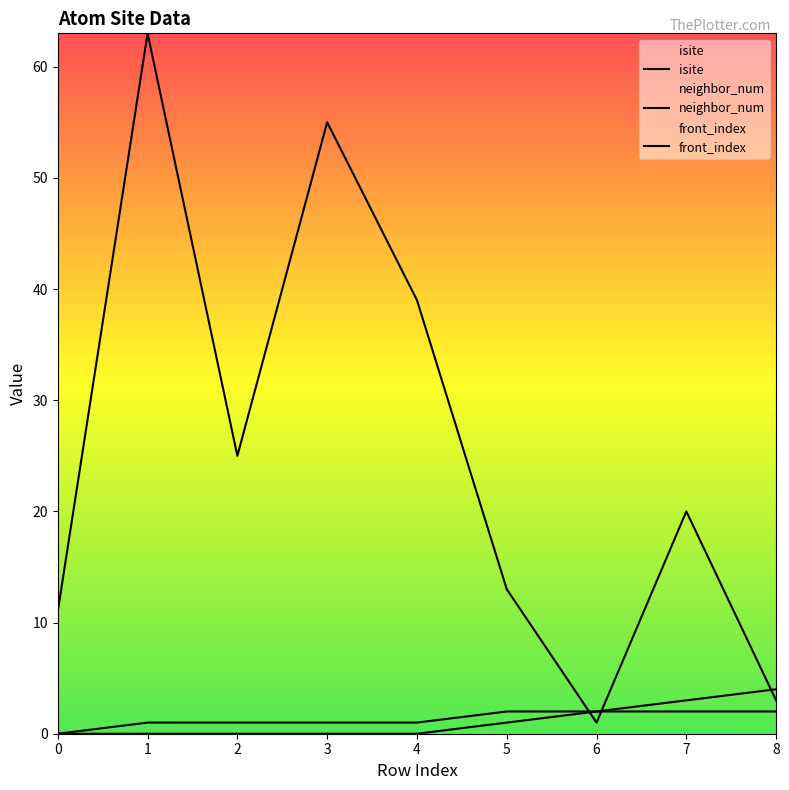

How many data points in neighbor_num are above 1?

4